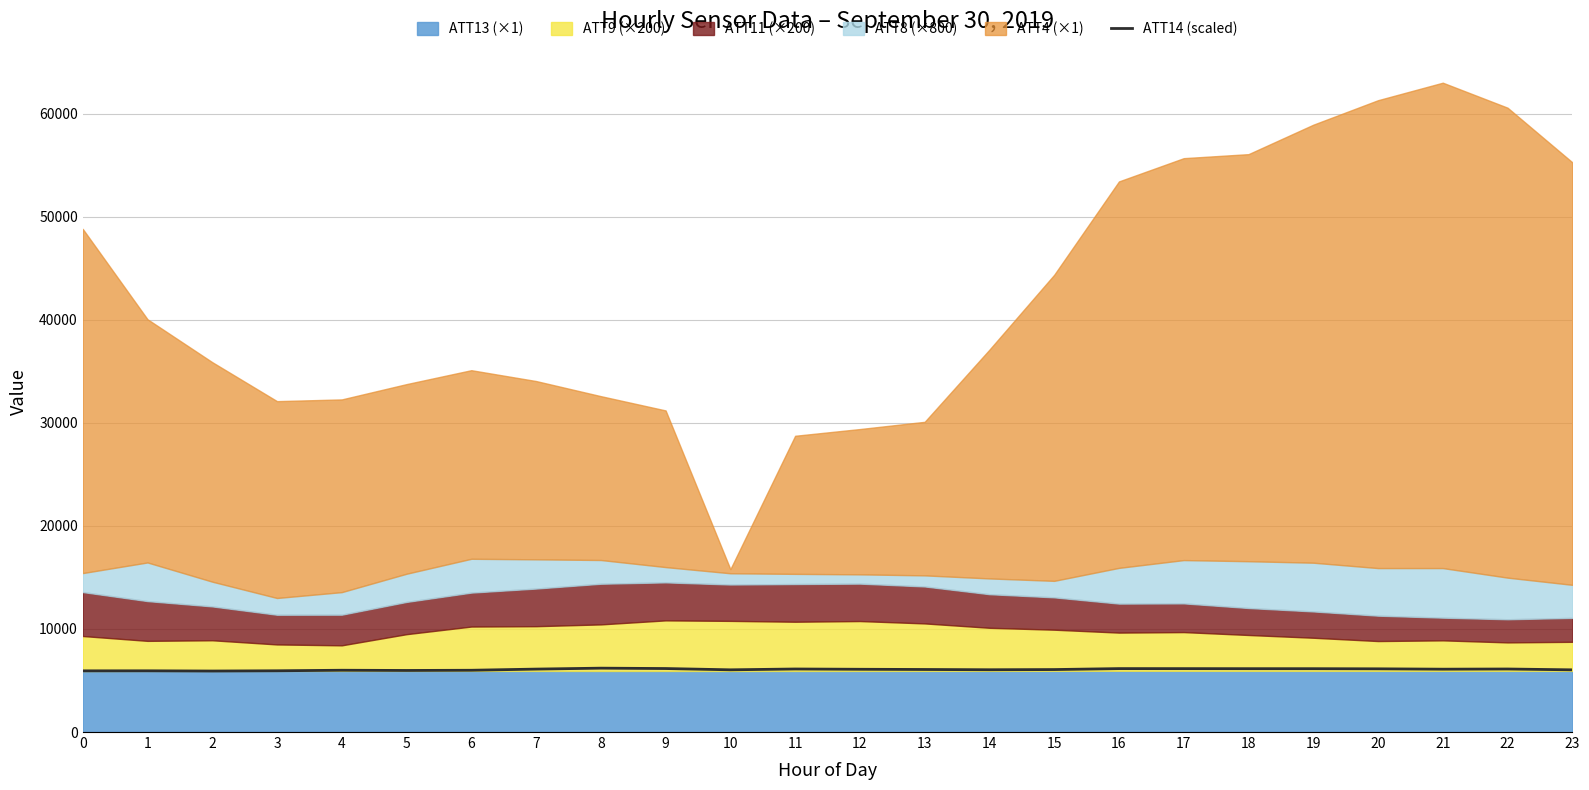

True or false: ATT14 (scaled) has a value of 9922.8 at 0.

False